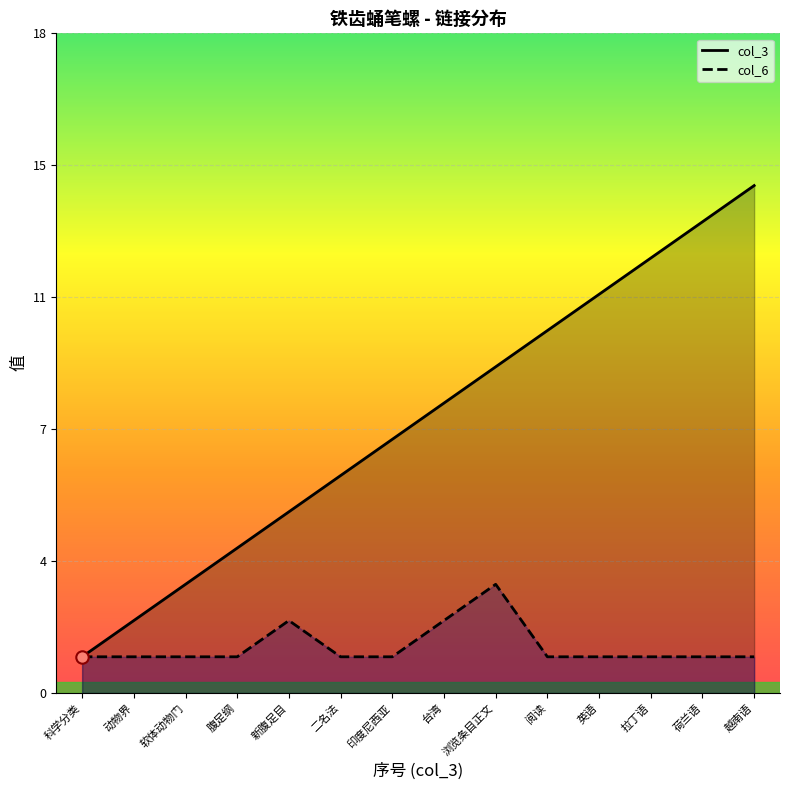

What are all the series names shown in the legend?

col_3, col_6